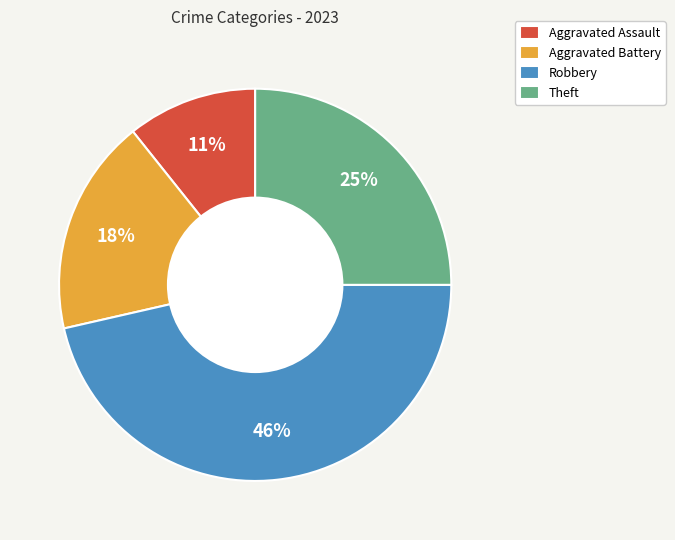

Is it true that Aggravated Battery is 4% of the pie?

False